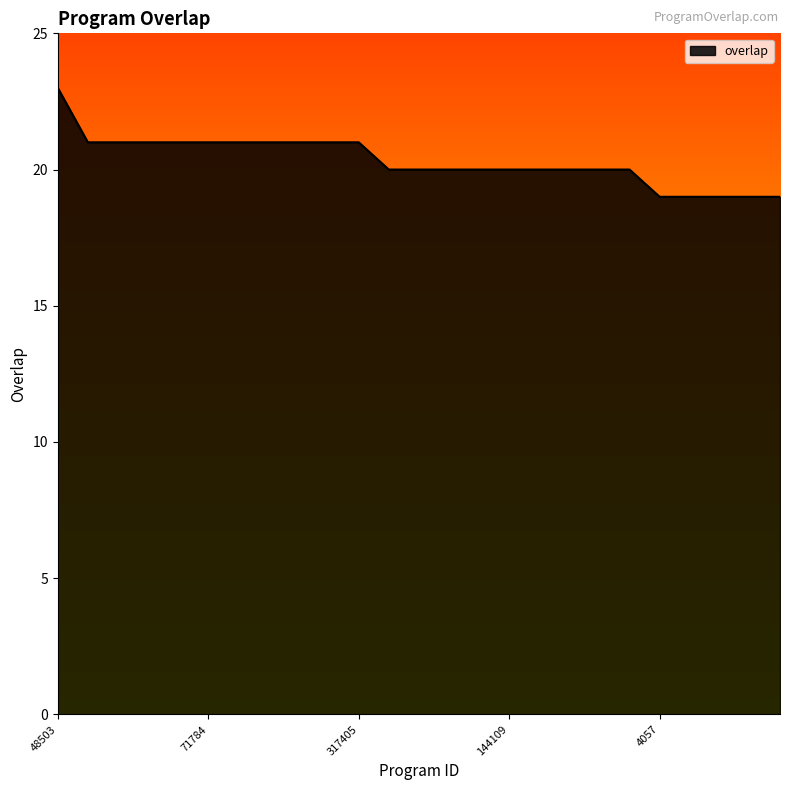

What is the minimum value shown in the chart?

19